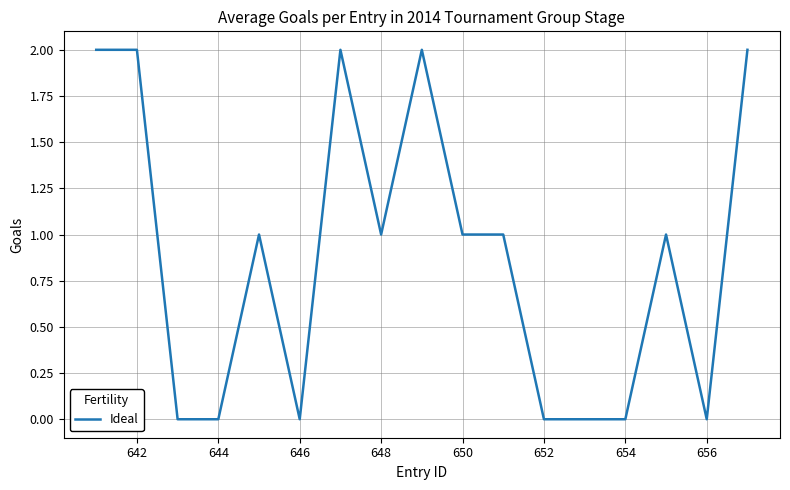

Does the chart have visible grid lines?

Yes